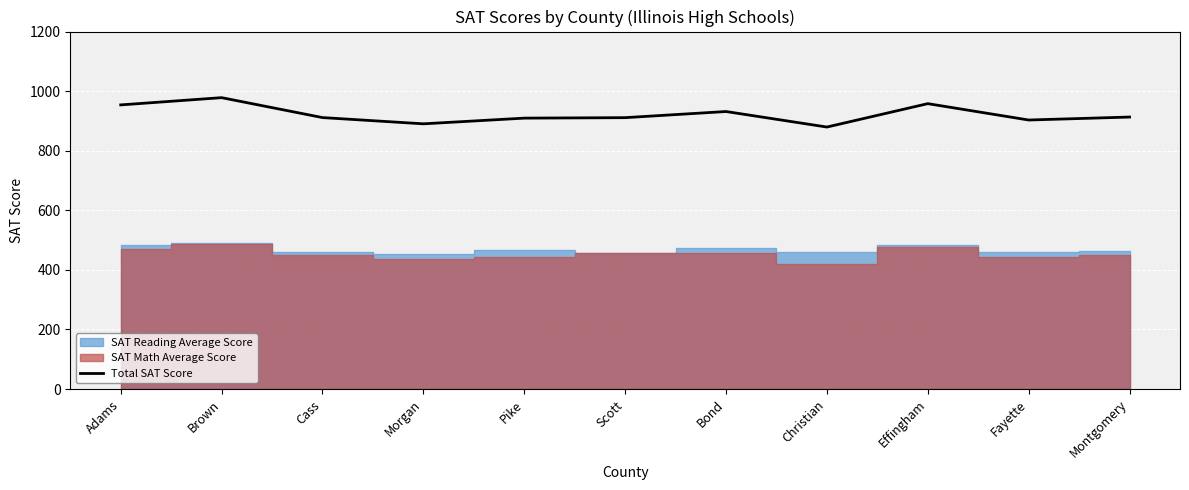

Reading left to right, list all the values displayed in this chart.

953.8	978.1	911.2	890.3	909.4	911.0	931.5	879.4	958.0	903.0	913.0